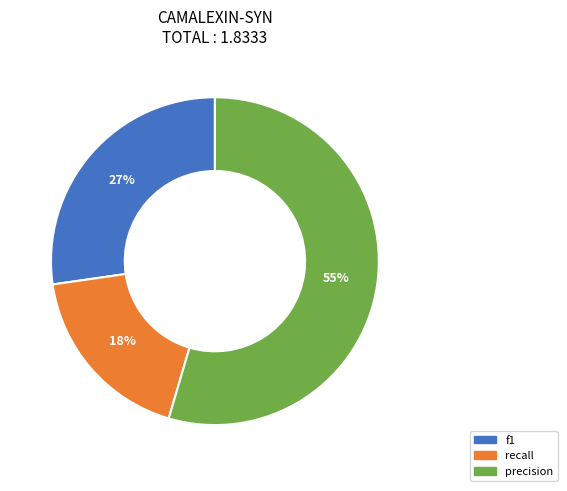

Is the sum of f1 and precision greater than half?

Yes